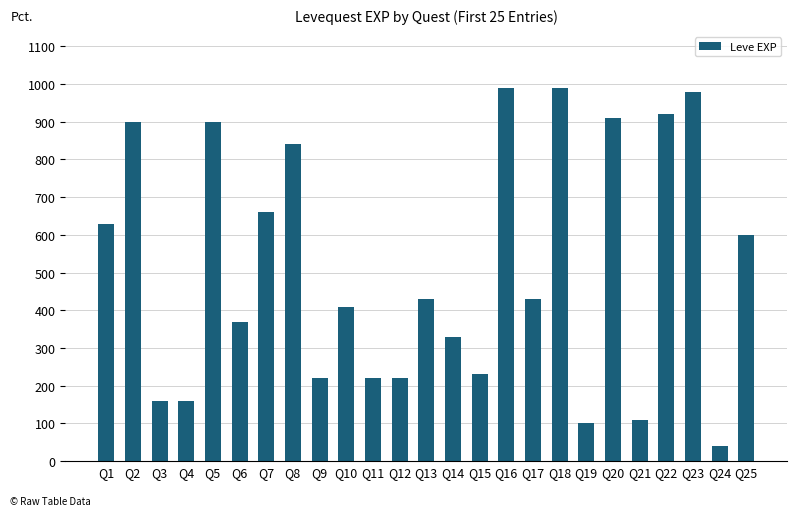

Which has a higher value, Q2 or Q13?

Q2